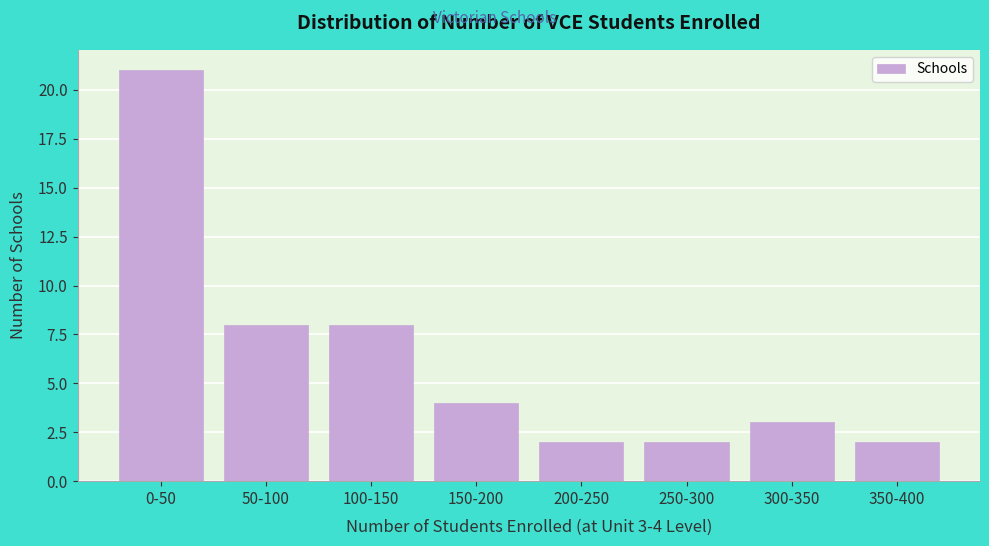

Reading left to right, what are all the values shown in this chart?

21	8	8	4	2	2	3	2